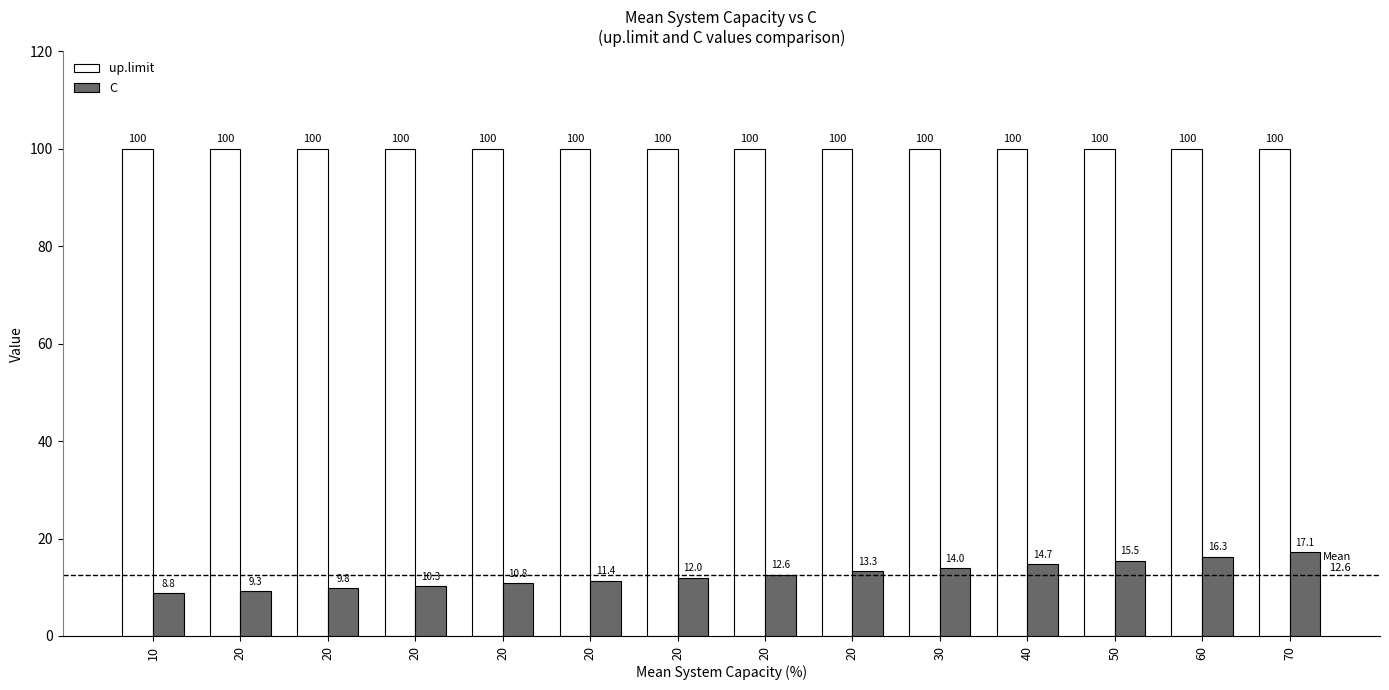

Reading left to right, transcribe all the data shown in this chart.

up.limit: 10=100.0	20=100.0	20=100.0	20=100.0	20=100.0	20=100.0	20=100.0	20=100.0	20=100.0	30=100.0	40=100.0	50=100.0	60=100.0	70=100.0
C: 10=8.8	20=9.3	20=9.8	20=10.3	20=10.8	20=11.4	20=12.0	20=12.6	20=13.3	30=14.0	40=14.7	50=15.5	60=16.3	70=17.1